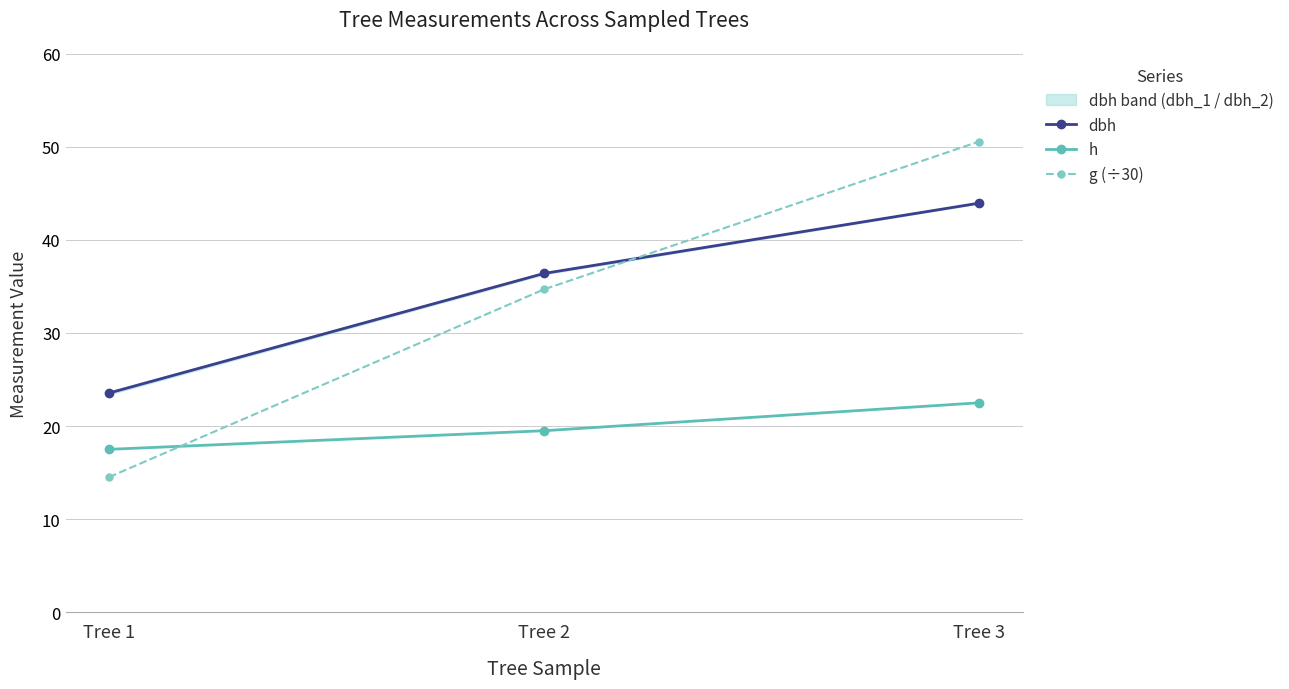

Is the value of h at Tree 2 greater than the value of dbh at Tree 3?

No